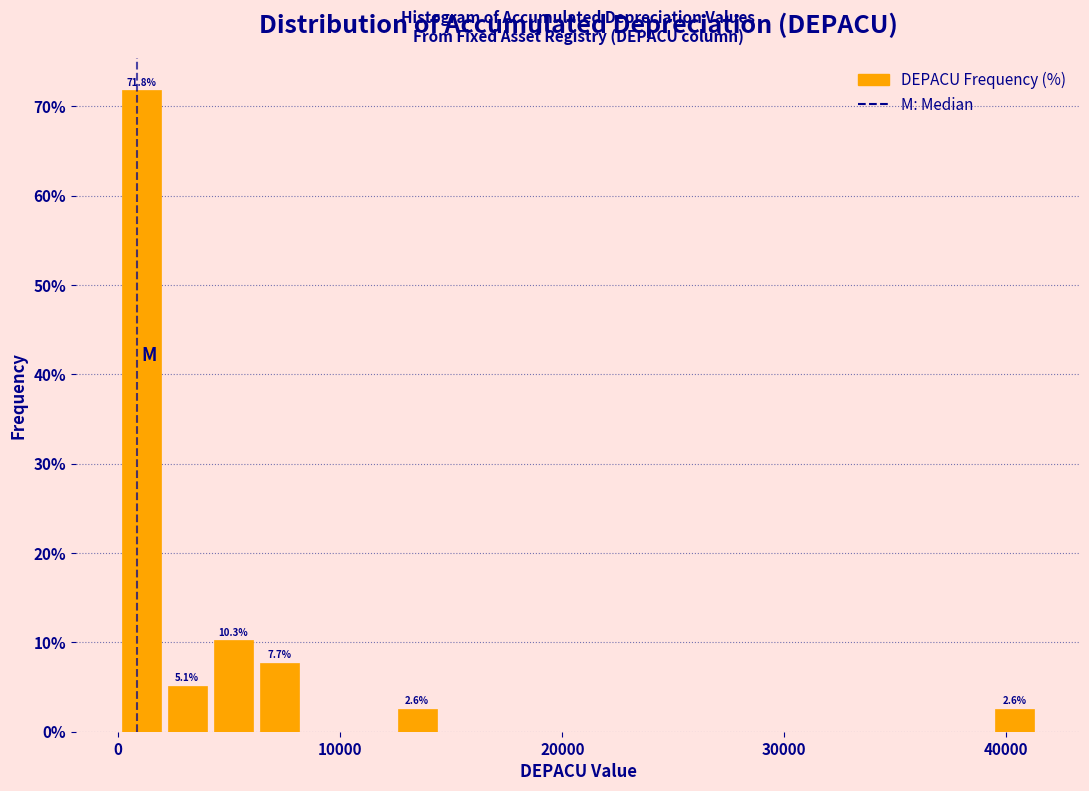

Around what value on the x-axis is the tallest bar? Give the approximate position of its centre, as read against the axis.

1000